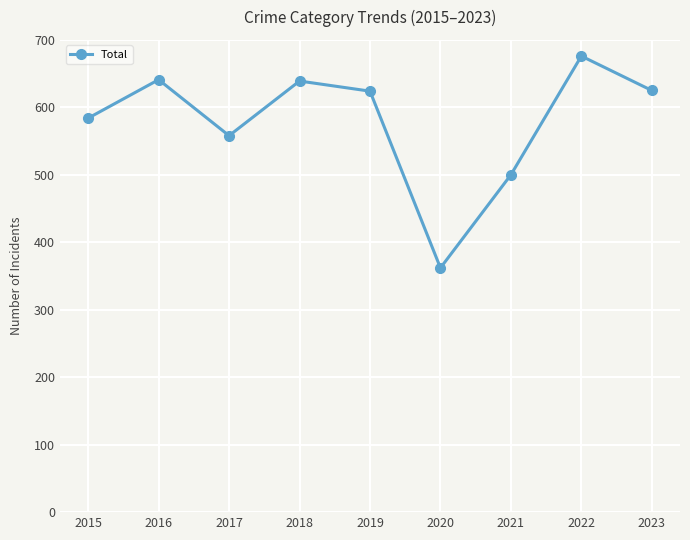

Is it true that the value at 2022 is 1086?

False